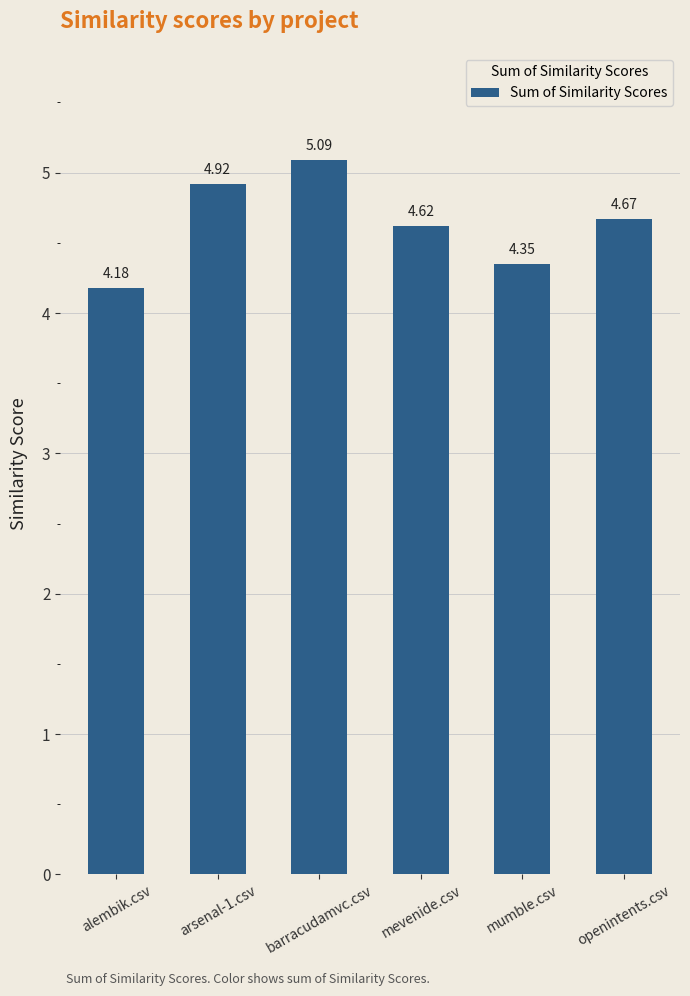

At which category does the chart reach its peak across all series?

barracudamvc.csv